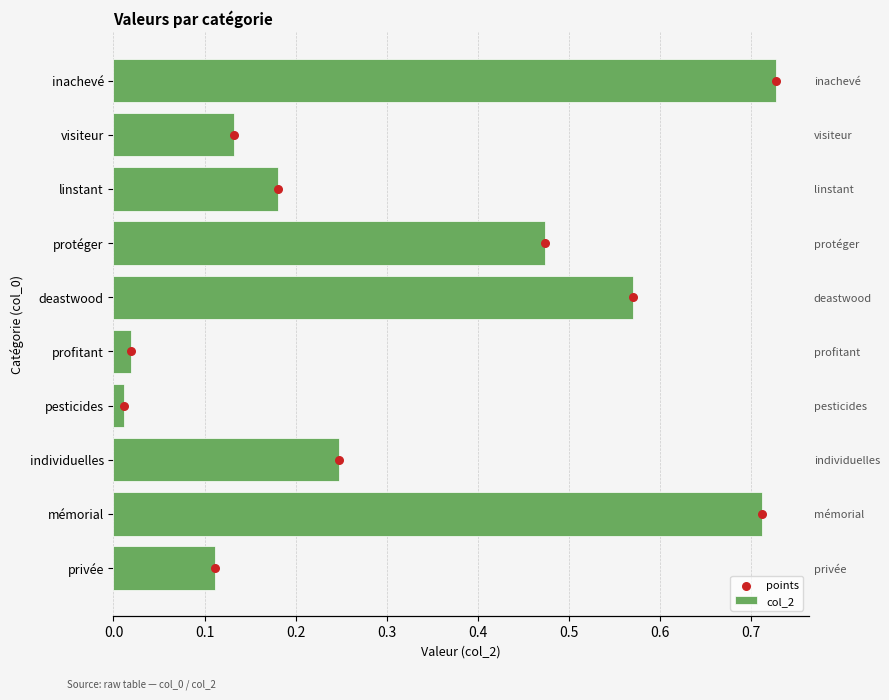

What are all the series names shown in the legend?

col_2, points